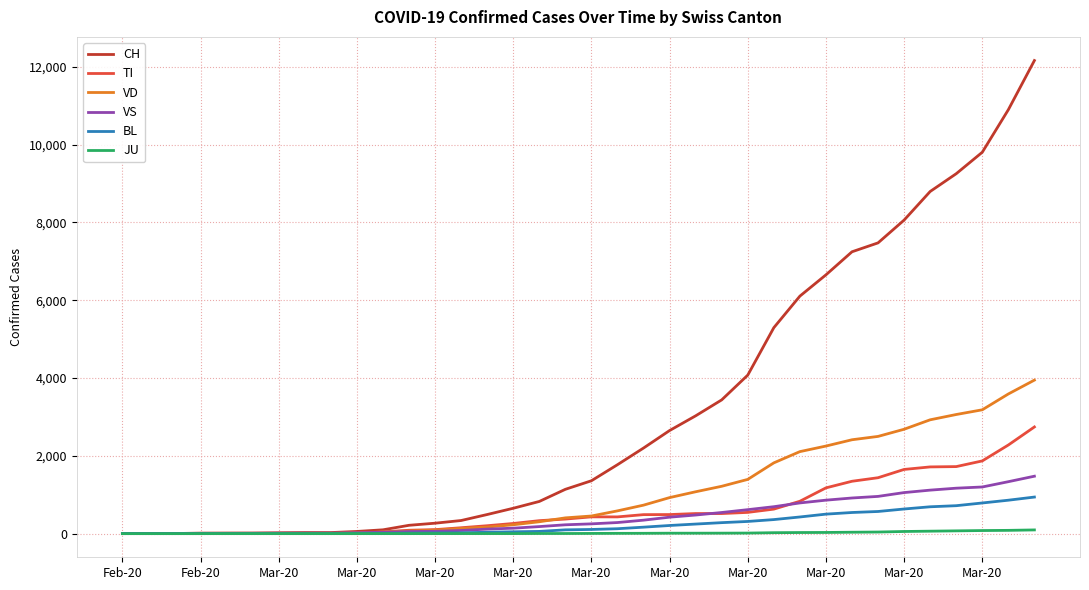

List the series in order of their peak value, highest first.

CH, VD, TI, VS, BL, JU